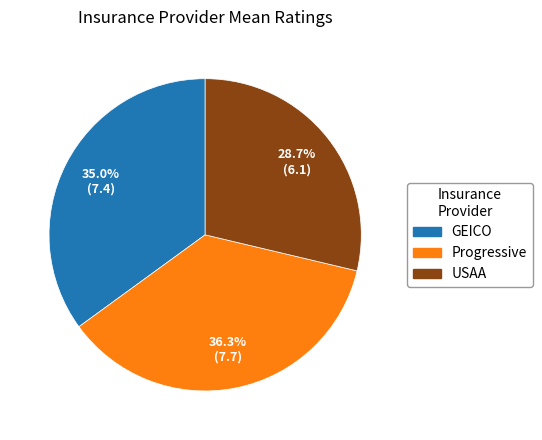

How much of the chart is everything except Progressive?

63.7%